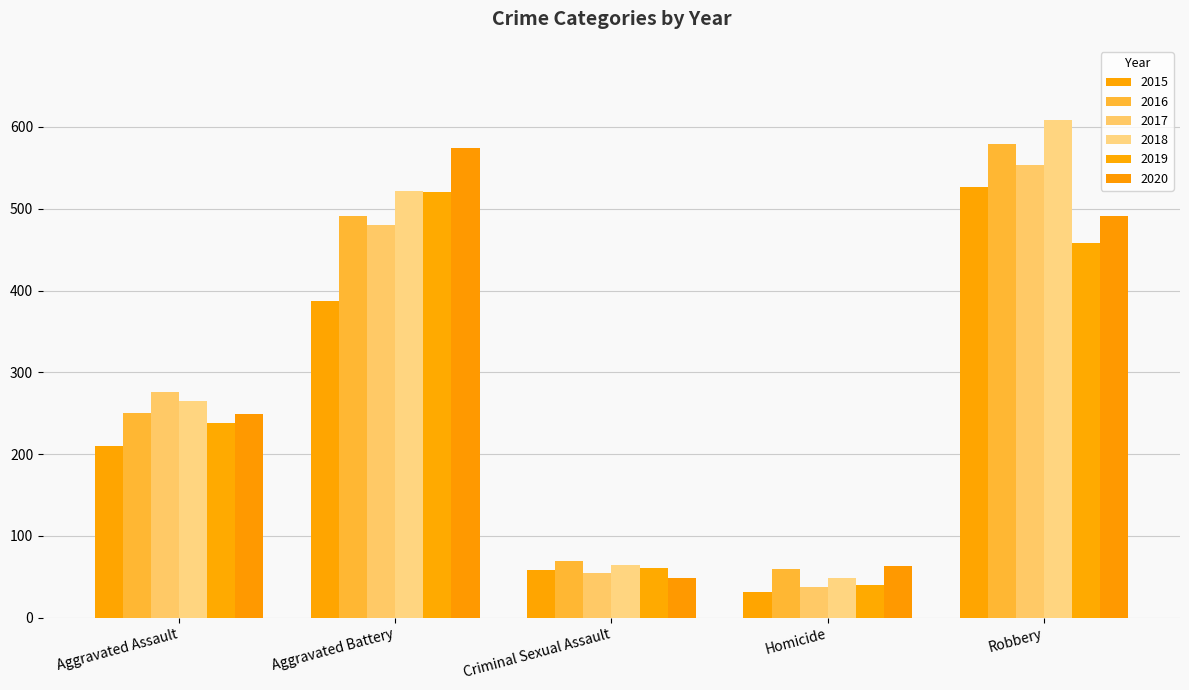

What is the difference between the maximum and minimum values in the 2020 series?

525